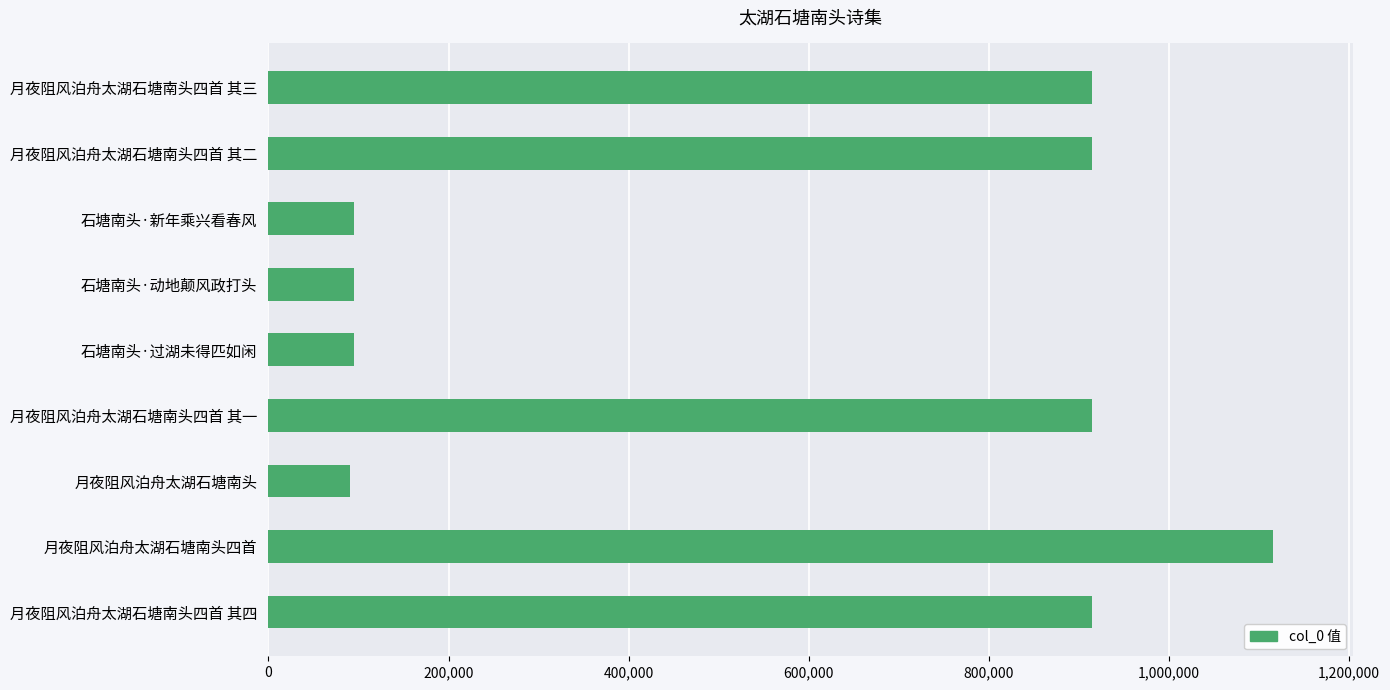

What is the change in value from 月夜阻风泊舟太湖石塘南头四首 其一 to 石塘南头·新年乘兴看春风?

-818998